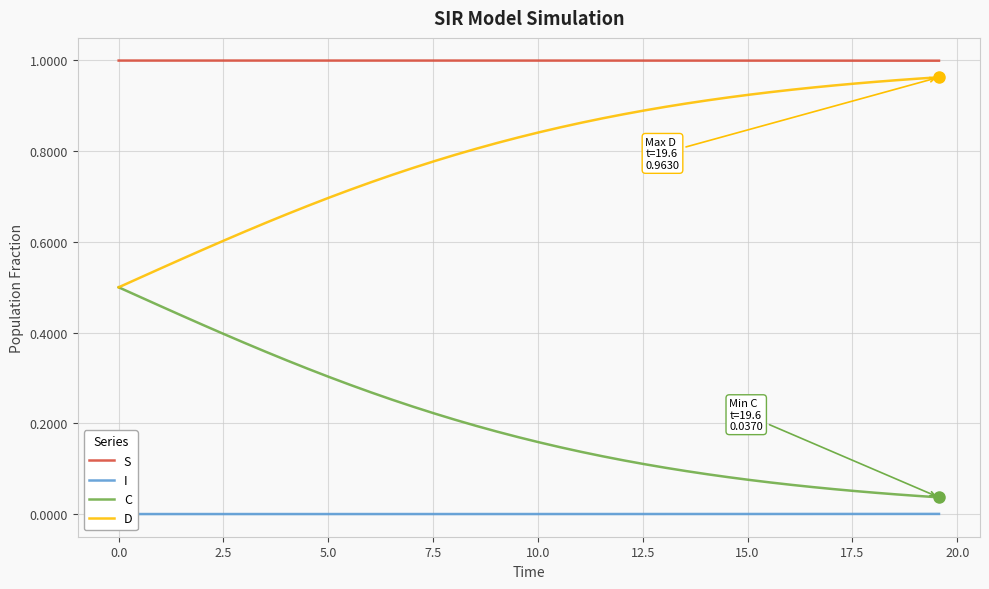

Rank the series by their average value, from highest to lowest.

S, D, C, I